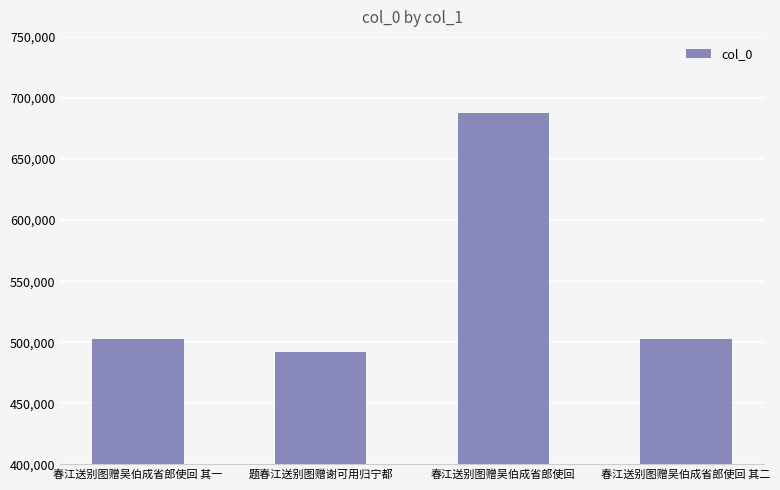

What is the greatest value displayed?

688082